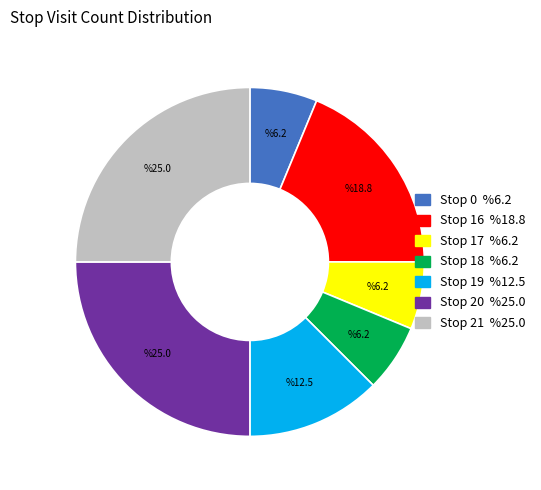

Count the number of slices in the pie.

7